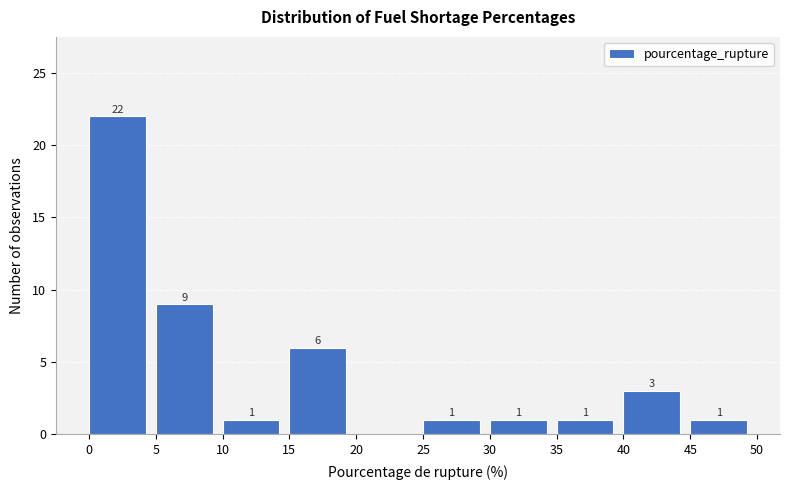

Over which range of the x-axis is the bar tallest?

0 to 5